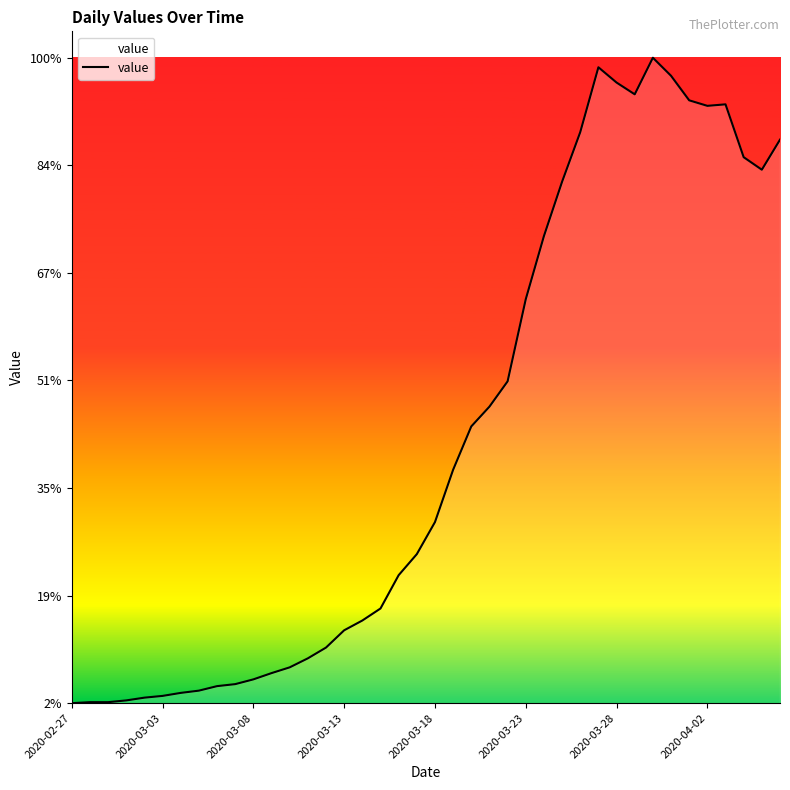

Does the chart display data point markers on the line(s)?

No